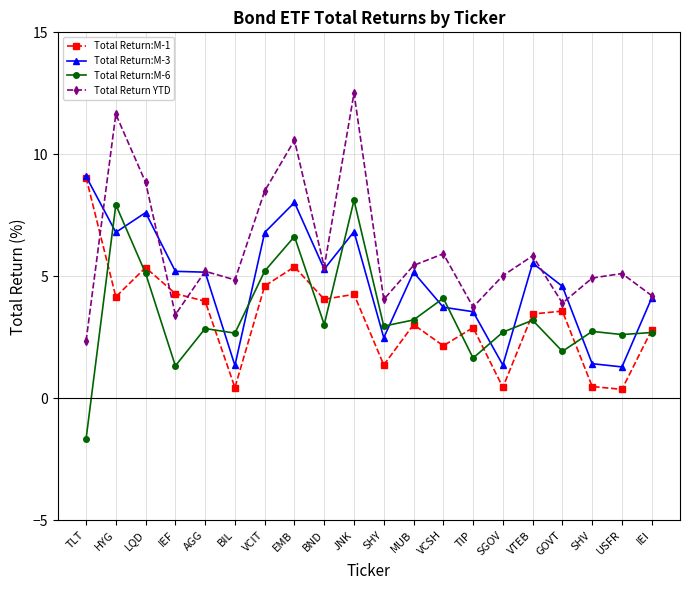

How many values in Total Return:M-6 are above zero?

19